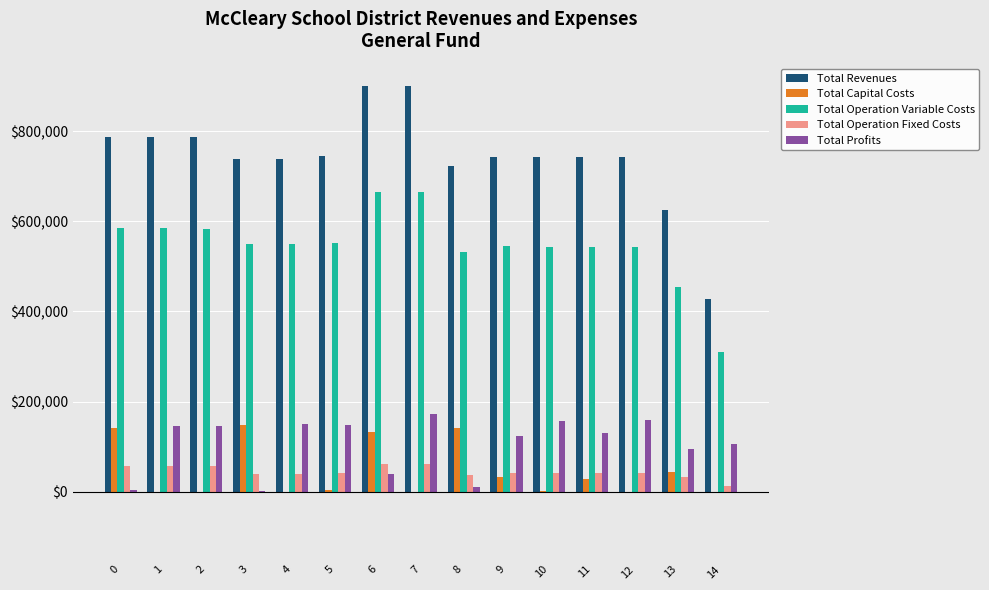

The value of Total Revenues at 9 is 508770.0. True or false?

False